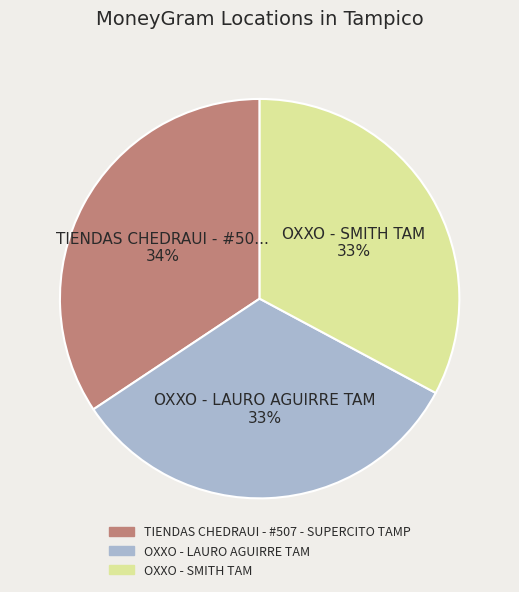

What percentage is the OXXO - LAURO AGUIRRE TAM slice, to the nearest percent?

33%